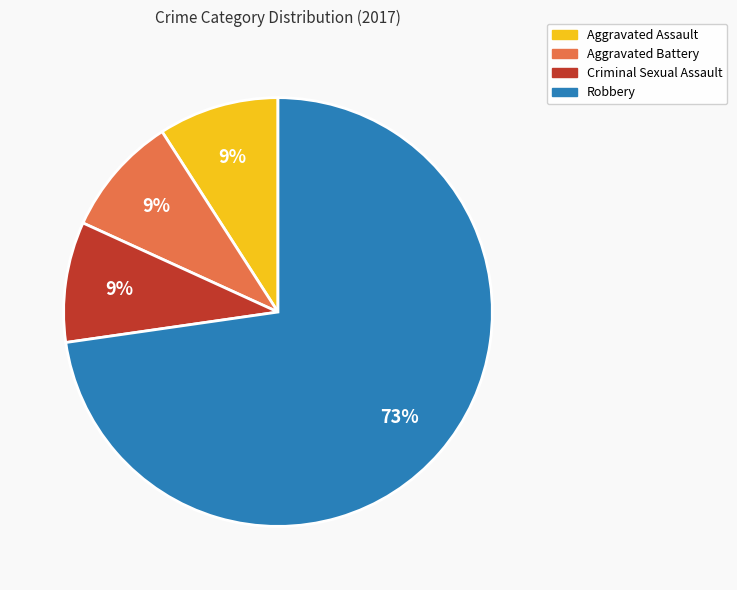

How many slices are in this pie chart?

4